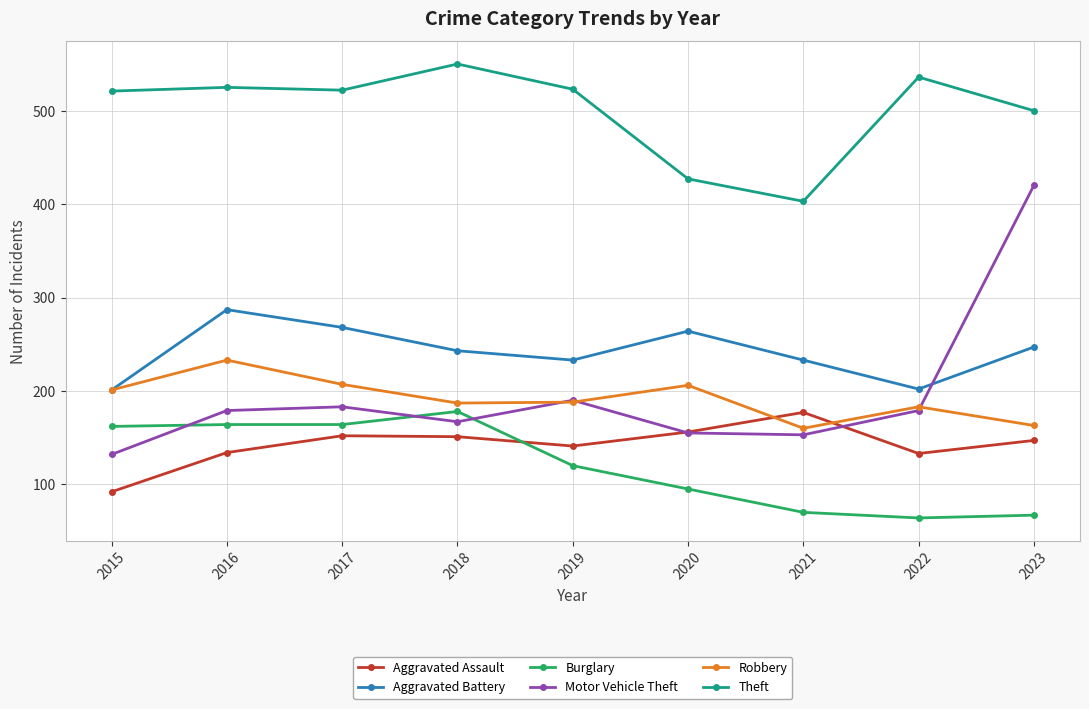

What is the difference between the Burglary values at 2017 and 2020?

69